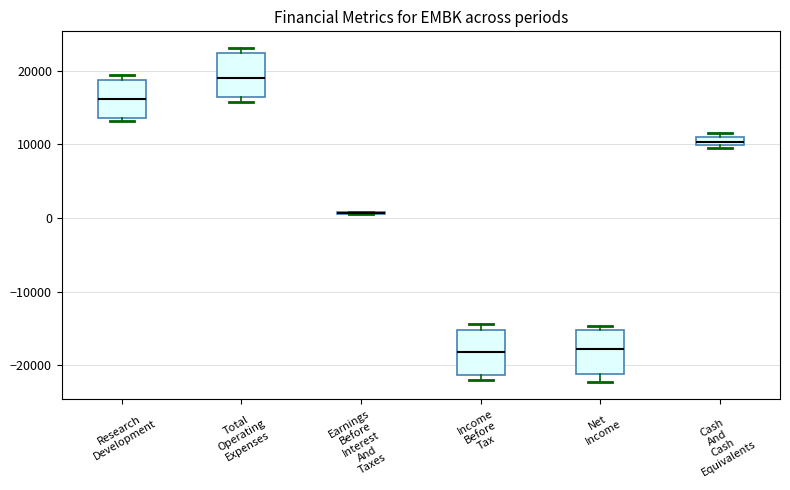

Where does the median line of the box for Total Operating Expenses sit on the y-axis? The values are not printed on the chart, so give them approximately, as read against the axis.

19000